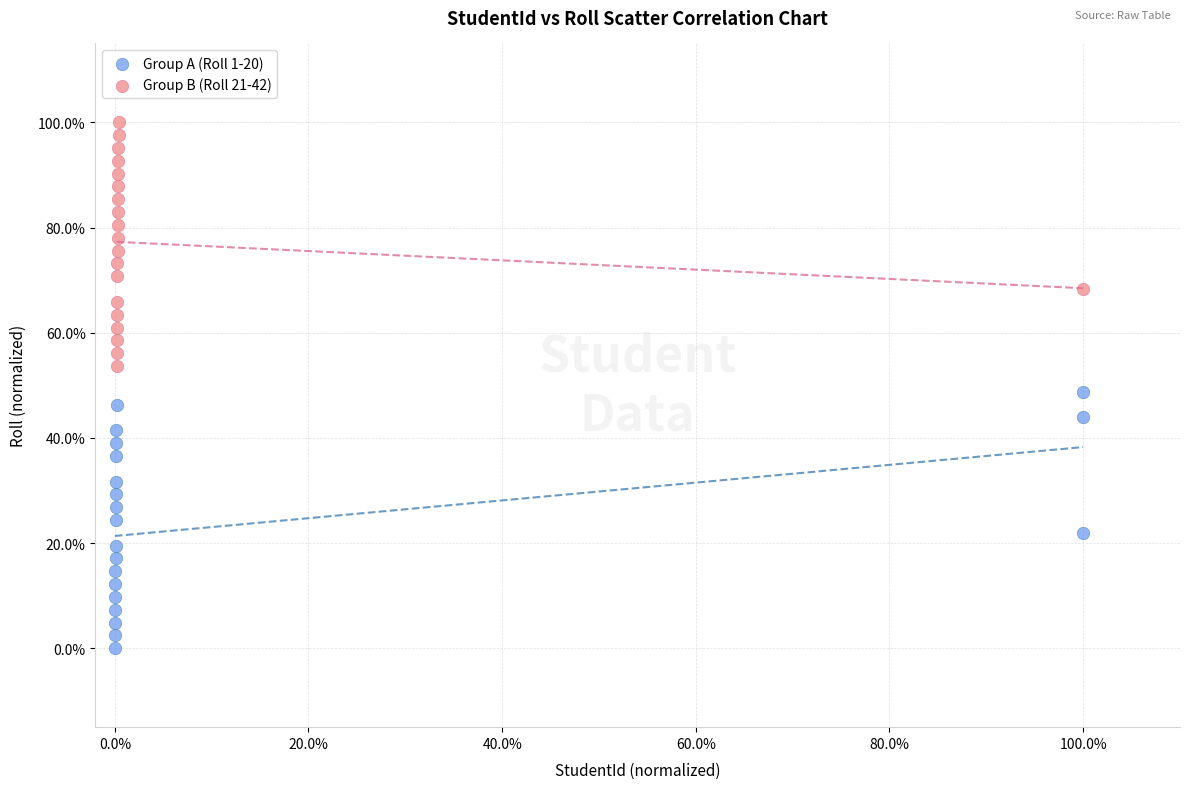

What are all the series names shown in the legend?

Group A (Roll 1-20), Group B (Roll 21-42)